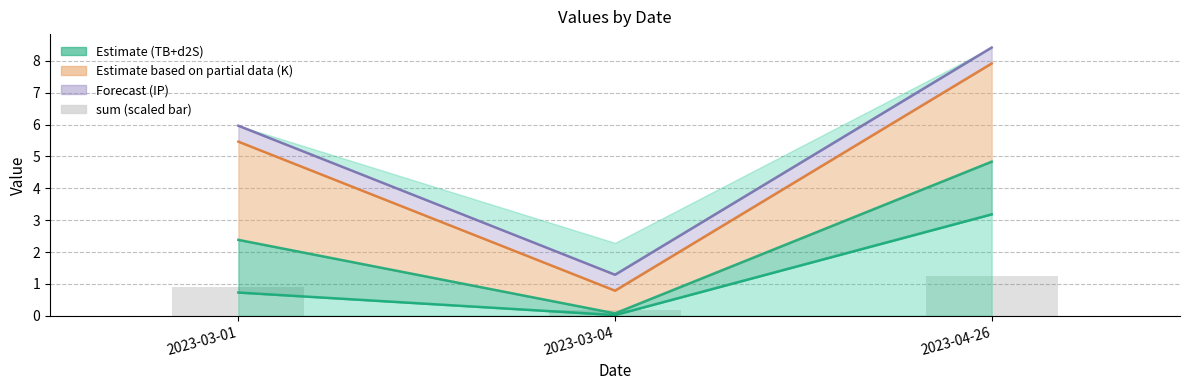

How many bars are there in total?

3